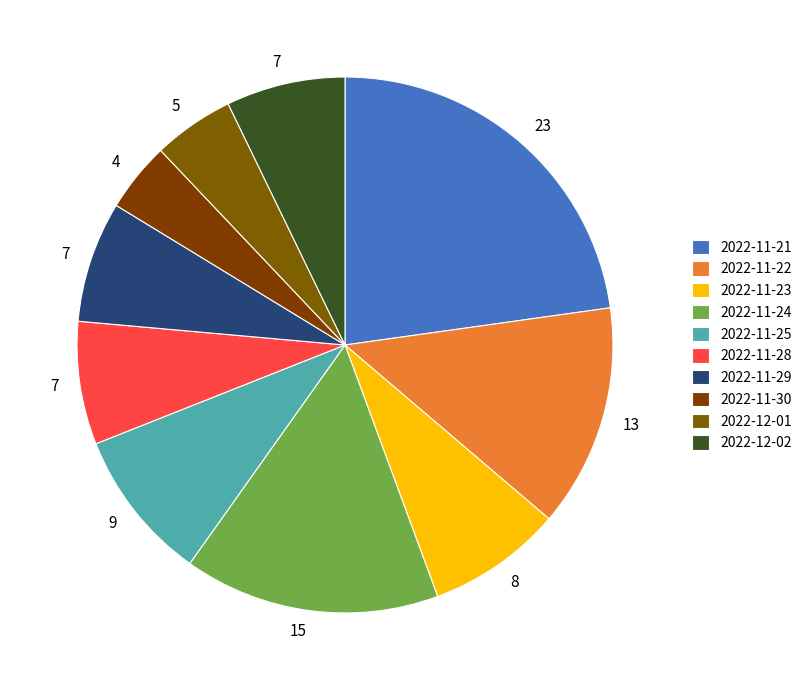

To the nearest percent, what percentage of the pie is 2022-11-23?

8%